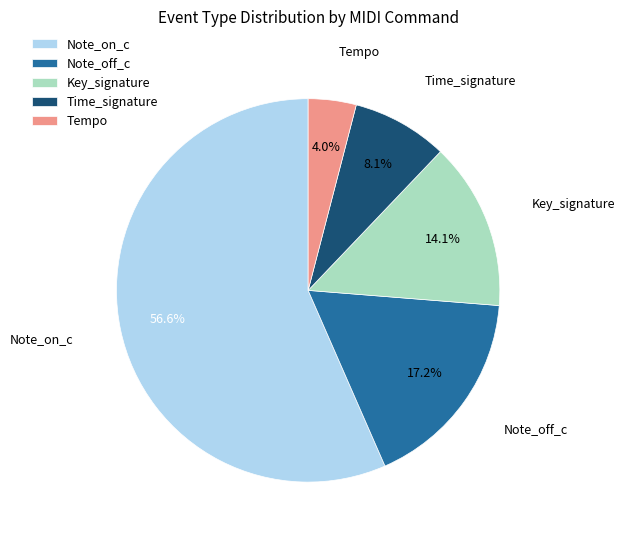

Between Tempo and Note_on_c, which is larger?

Note_on_c